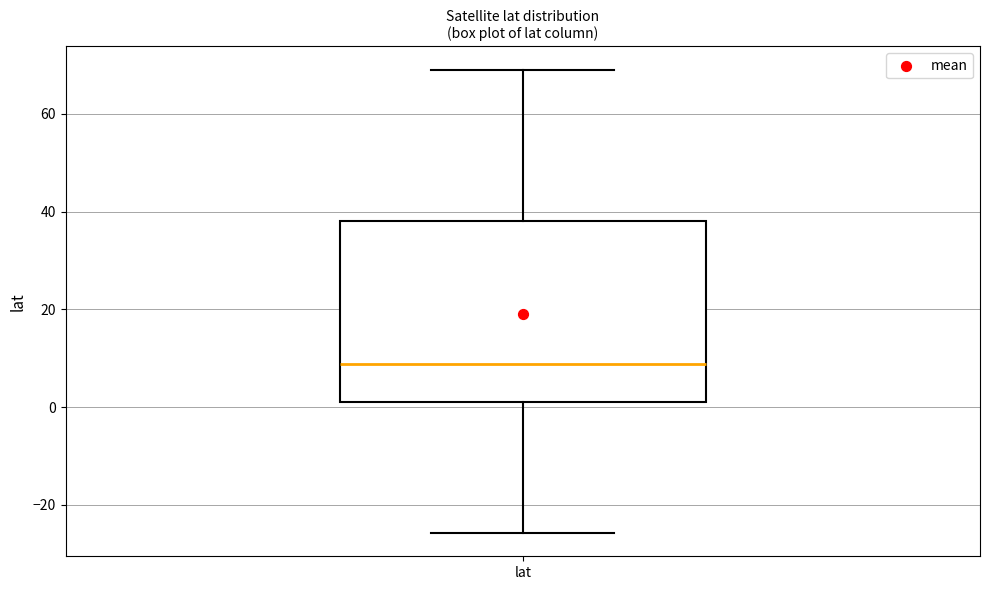

Where is the lower edge of the box for lat on the y-axis? The values are not printed on the chart, so give them approximately, as read against the axis.

0